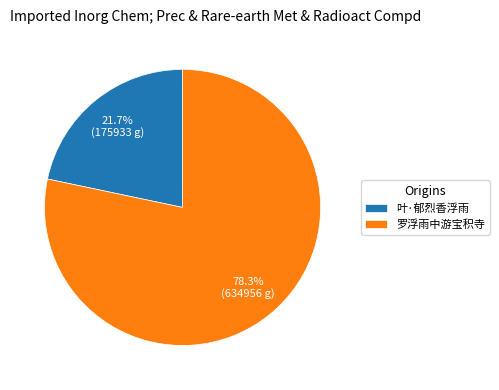

True or false: 罗浮雨中游宝积寺 accounts for 78% of the total.

True